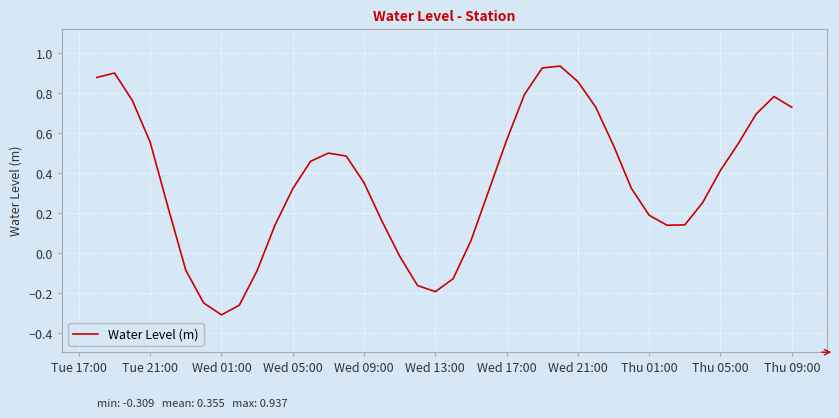

Does the chart have visible grid lines?

Yes